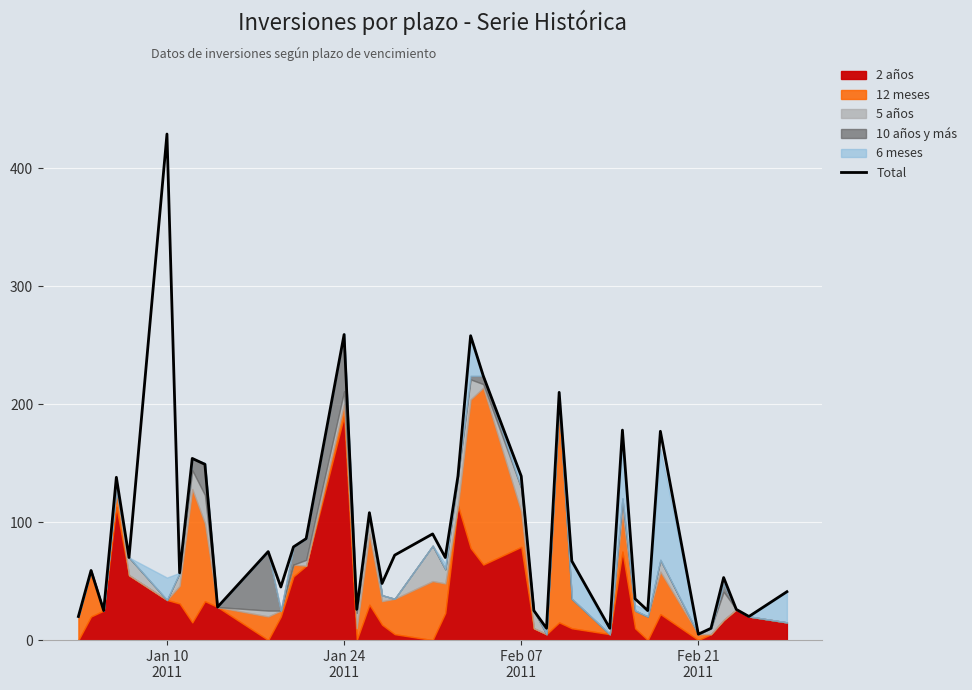

What is the minimum value shown in the chart?

5